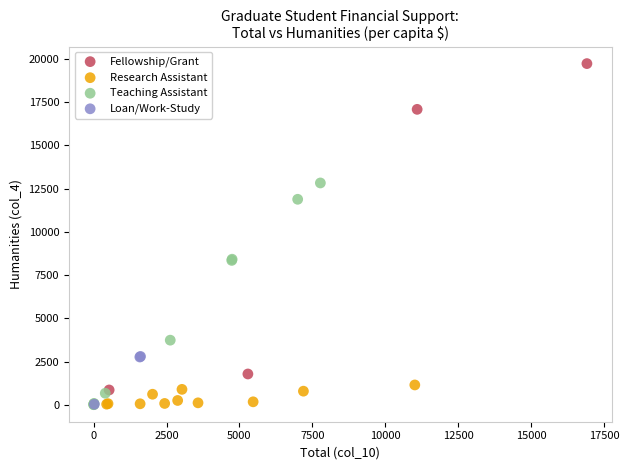

Which series has the widest spread of Y values?

Fellowship/Grant